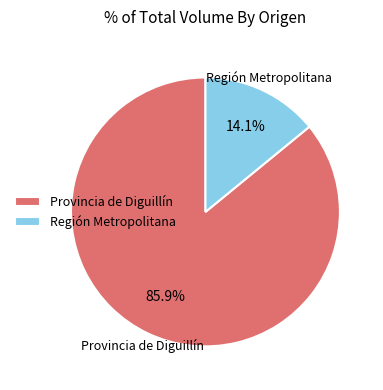

What is the largest slice in the pie chart?

Provincia de Diguillín